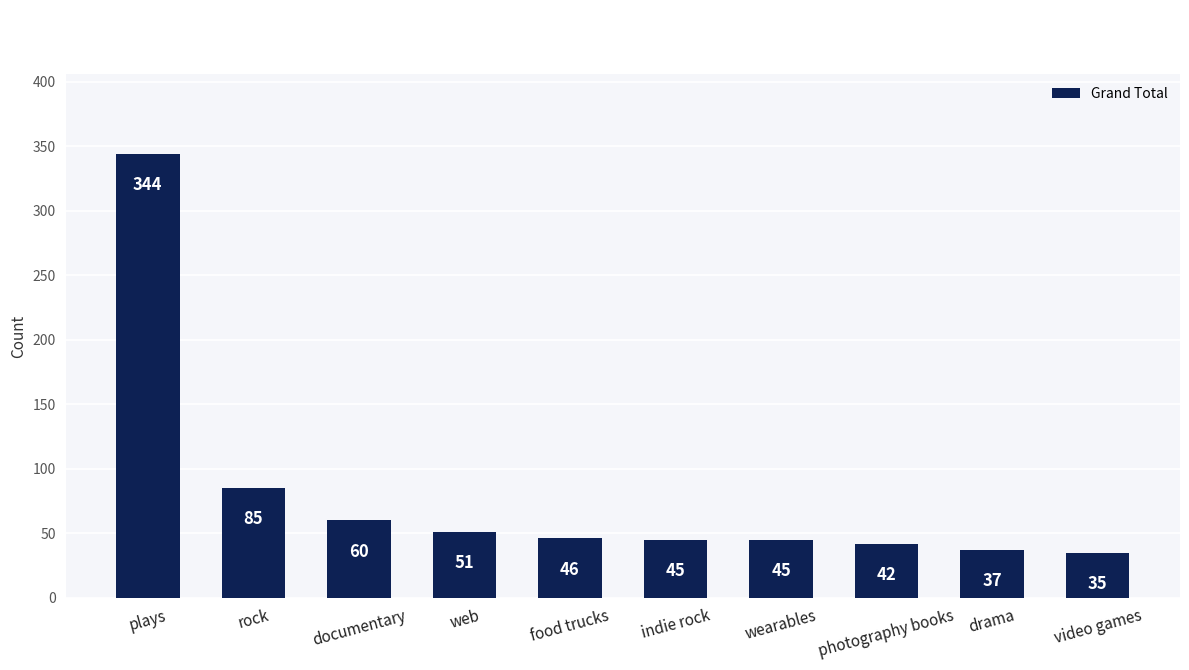

The chart shows a value of 45 at indie rock. True or false?

True